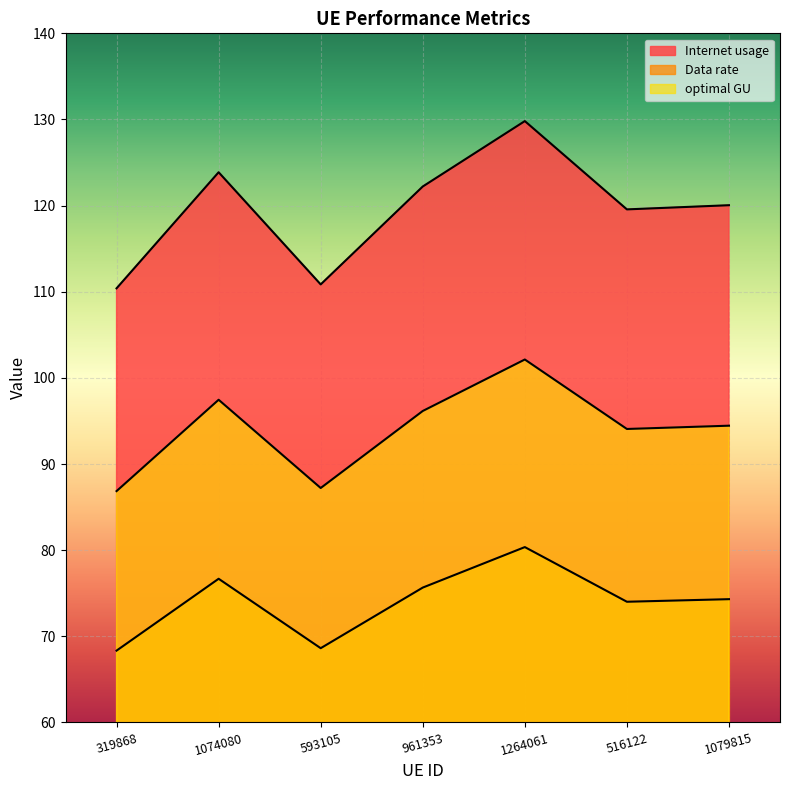

How many lines are shown in the chart?

3